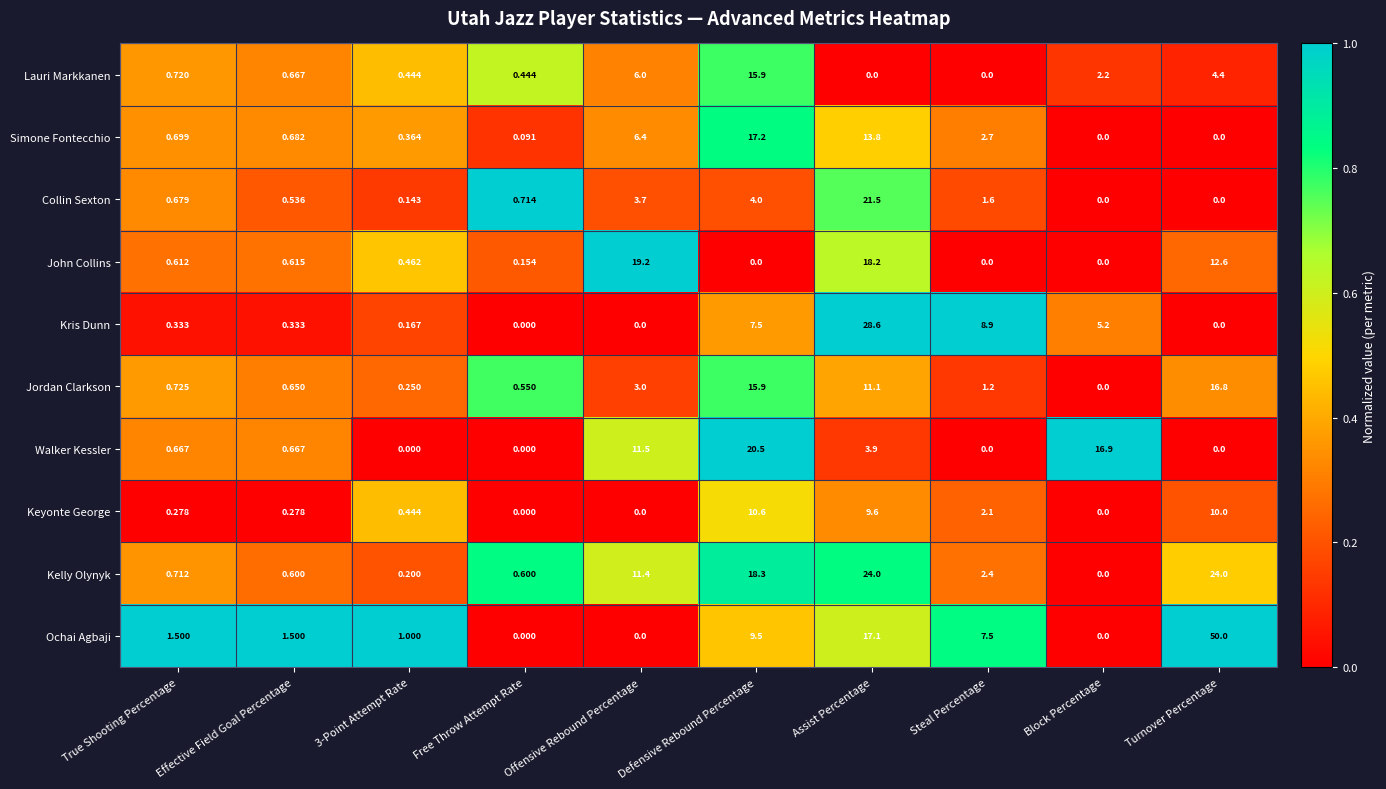

At which category is the sum across all series the highest?

Assist Percentage